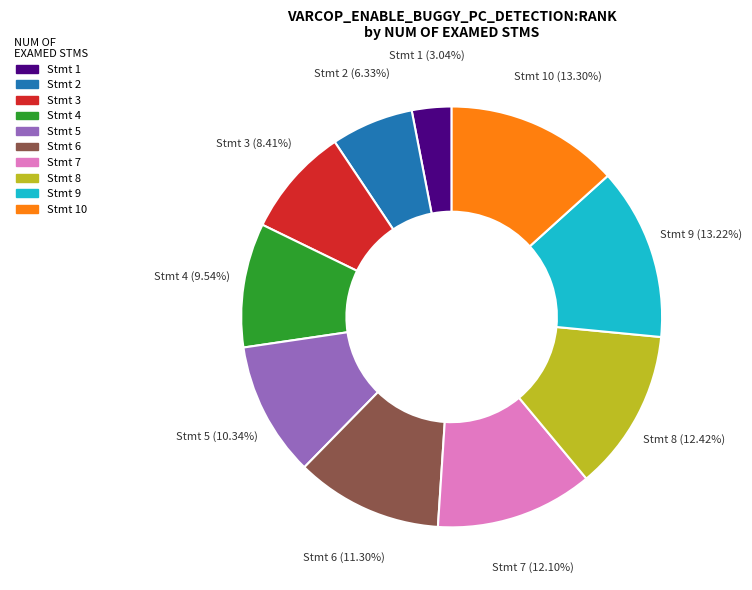

Is there a majority slice in this chart?

No